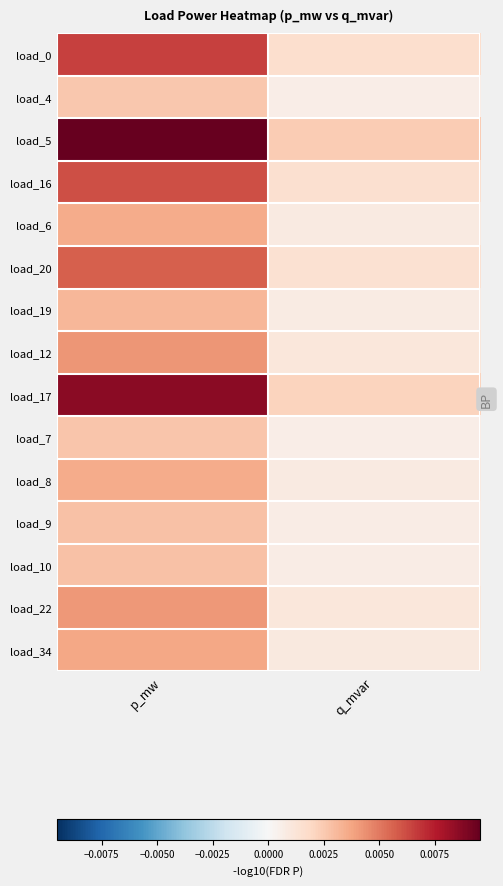

Which has a higher value, p_mw or q_mvar?

p_mw